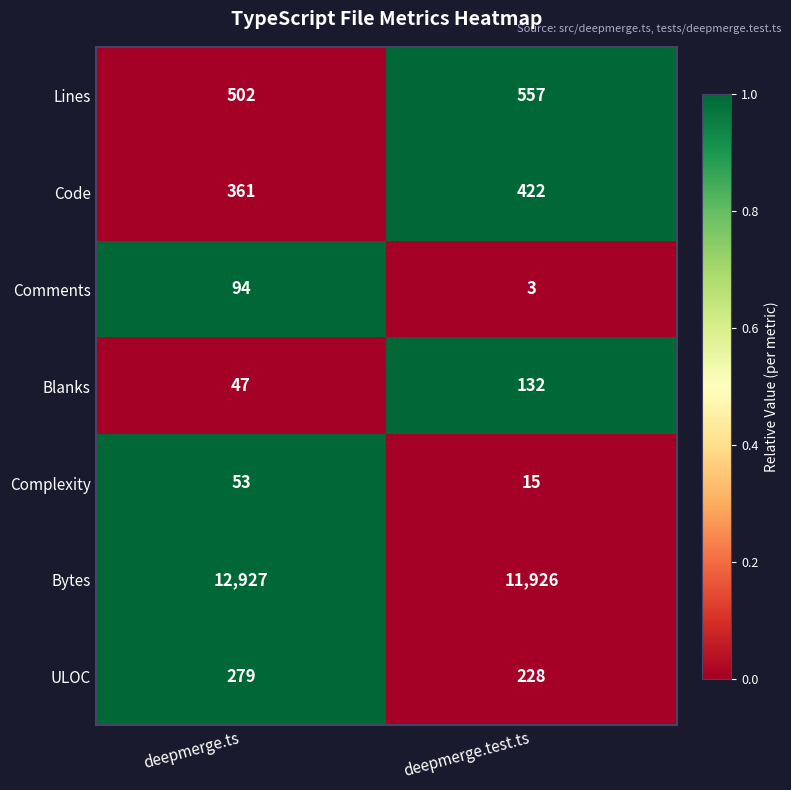

What is the maximum value for ULOC?

279